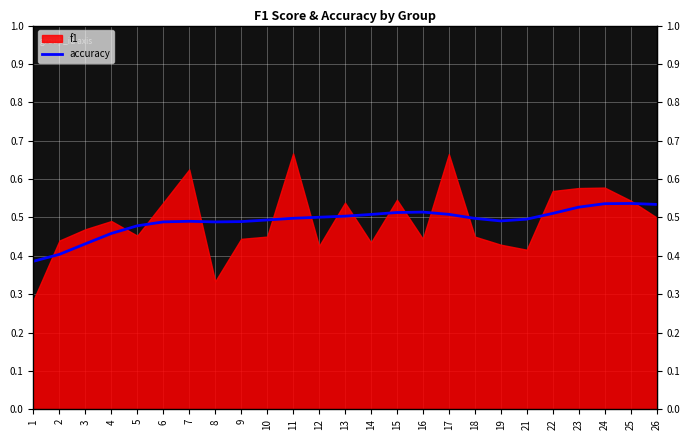

How many lines are shown in the chart?

1